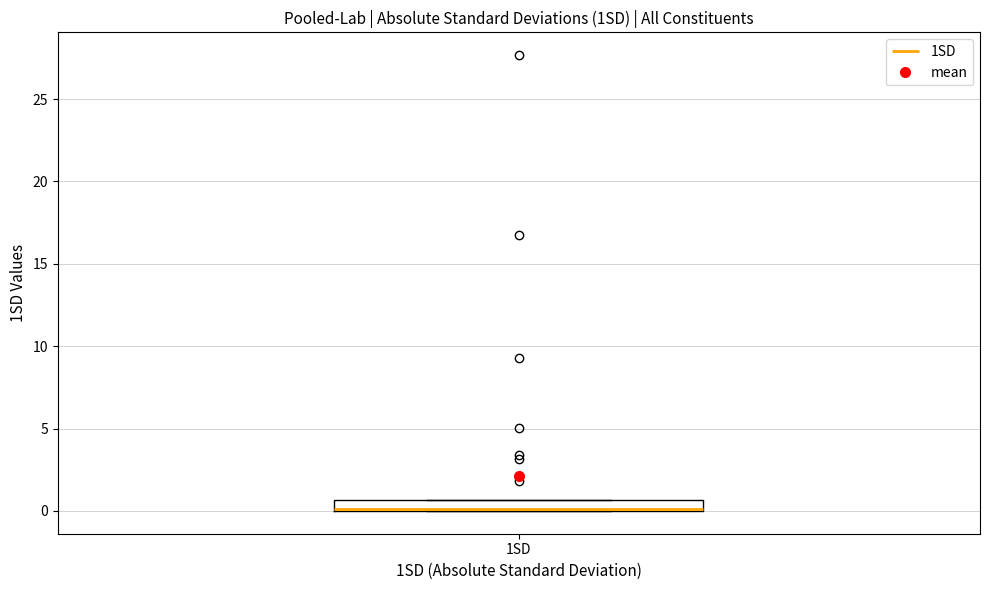

Where is the lower edge of the box for 1SD on the y-axis? The values are not printed on the chart, so give them approximately, as read against the axis.

0.0